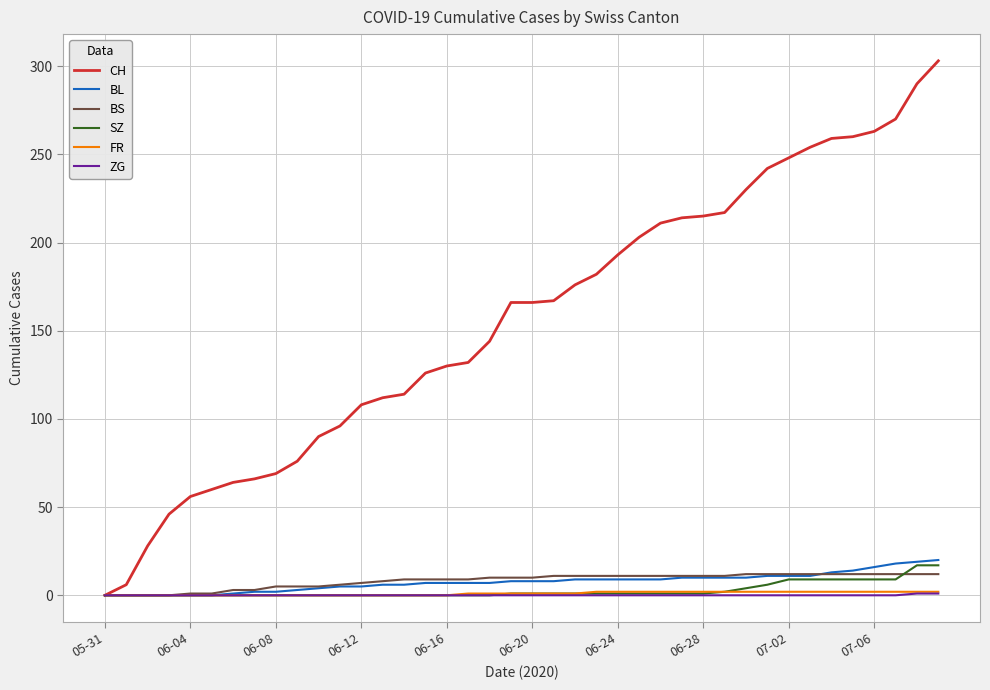

Which series has the largest total across all categories?

CH